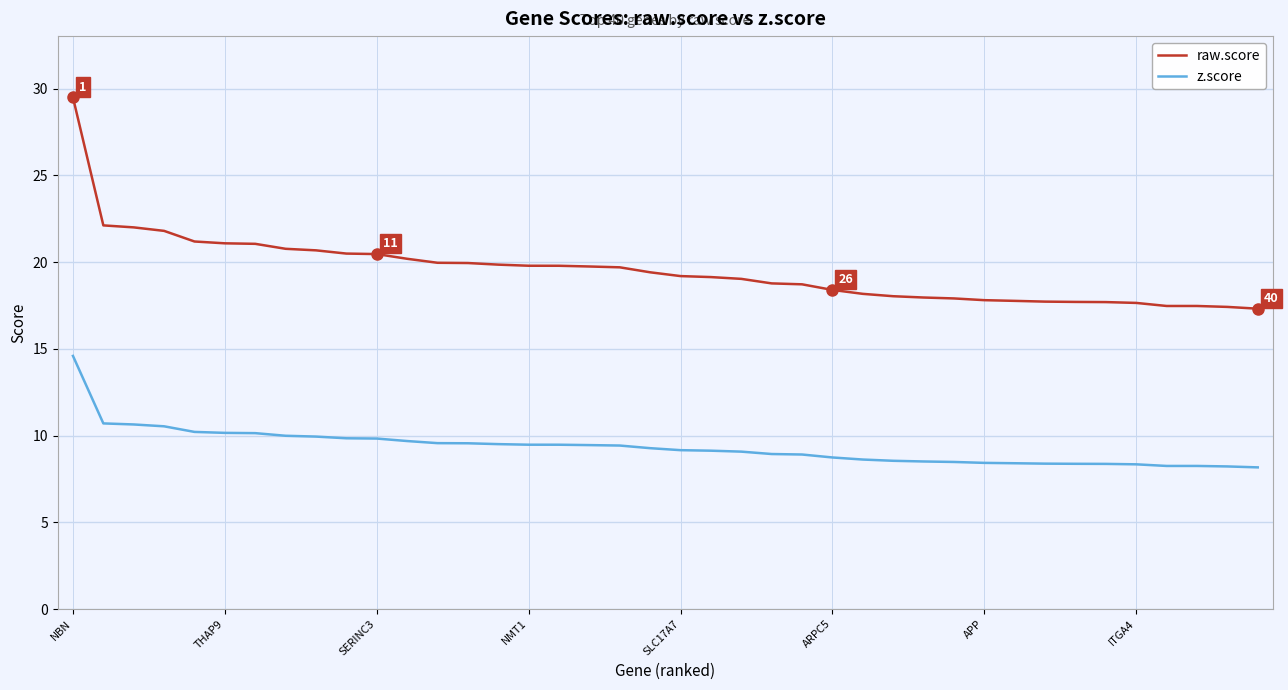

List the series in order of their overall mean, highest first.

raw.score, z.score